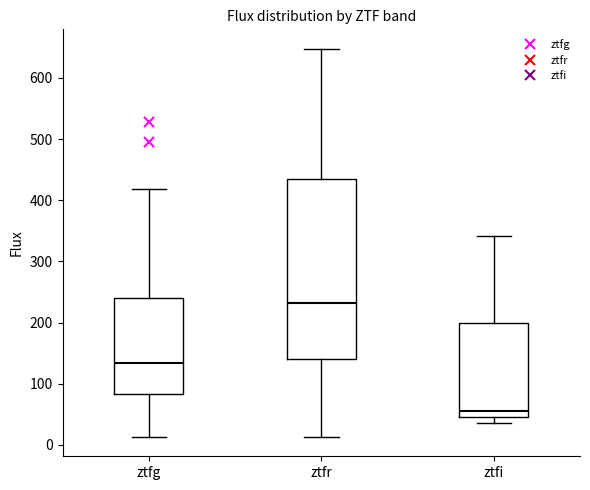

Where does the upper whisker of the box for ztfg end on the y-axis? The values are not printed on the chart, so give them approximately, as read against the axis.

420